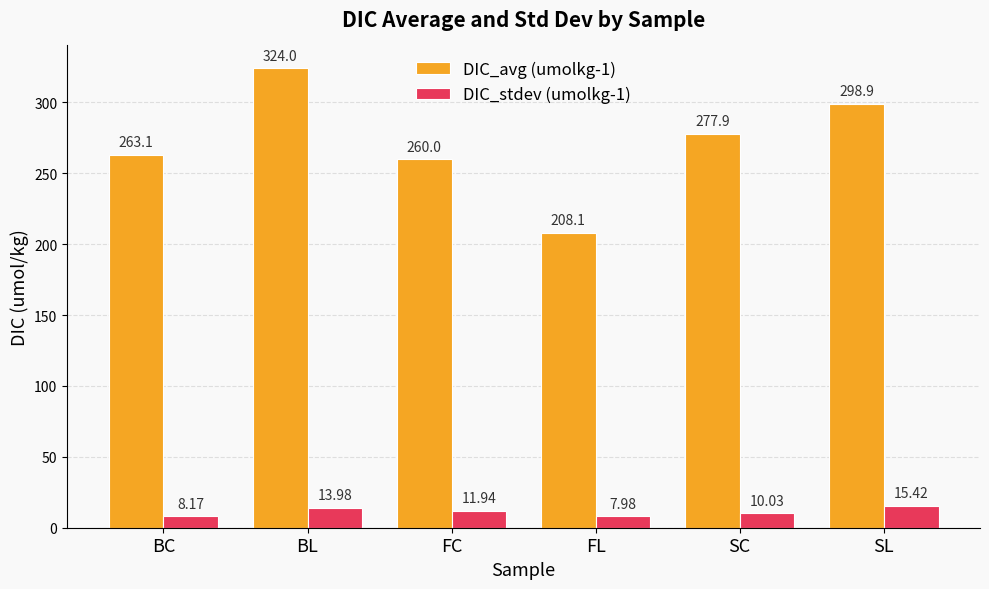

What is the approximate value of DIC_avg (umolkg-1) at FL?

208.1